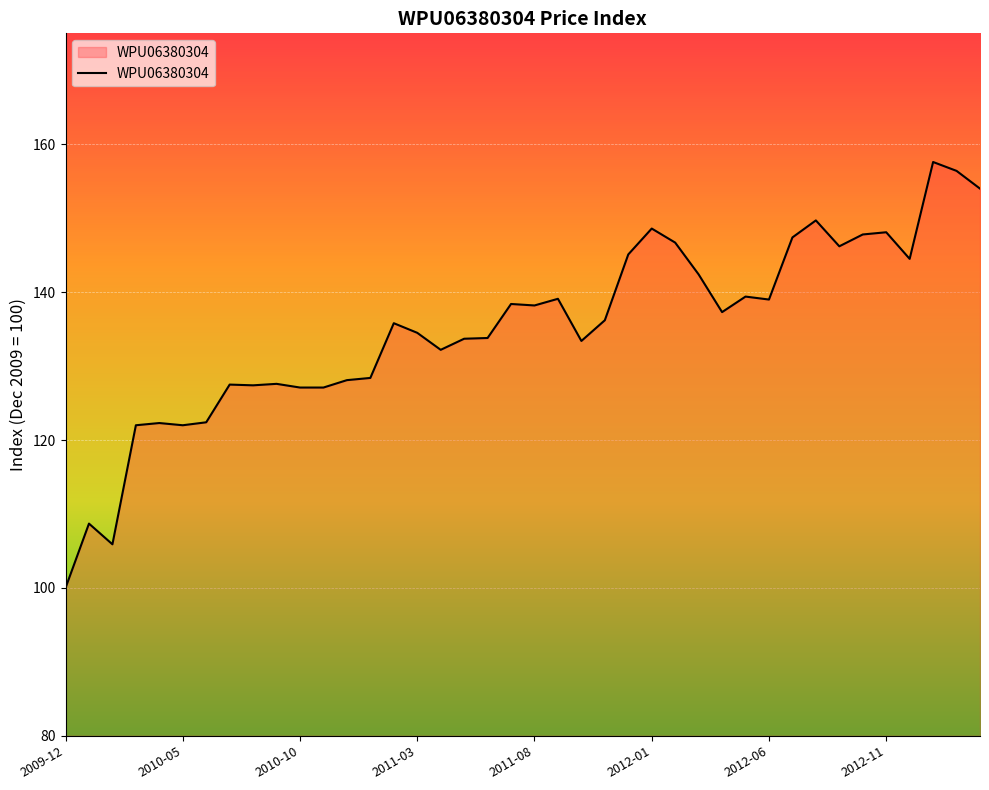

What is the smallest value displayed?

100.0